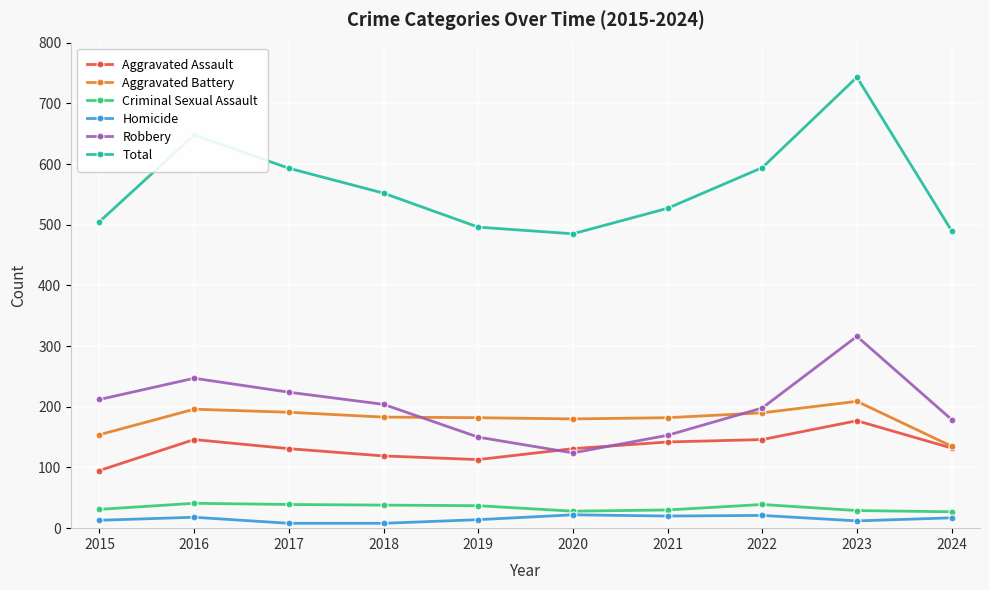

What is the greatest value displayed?

743